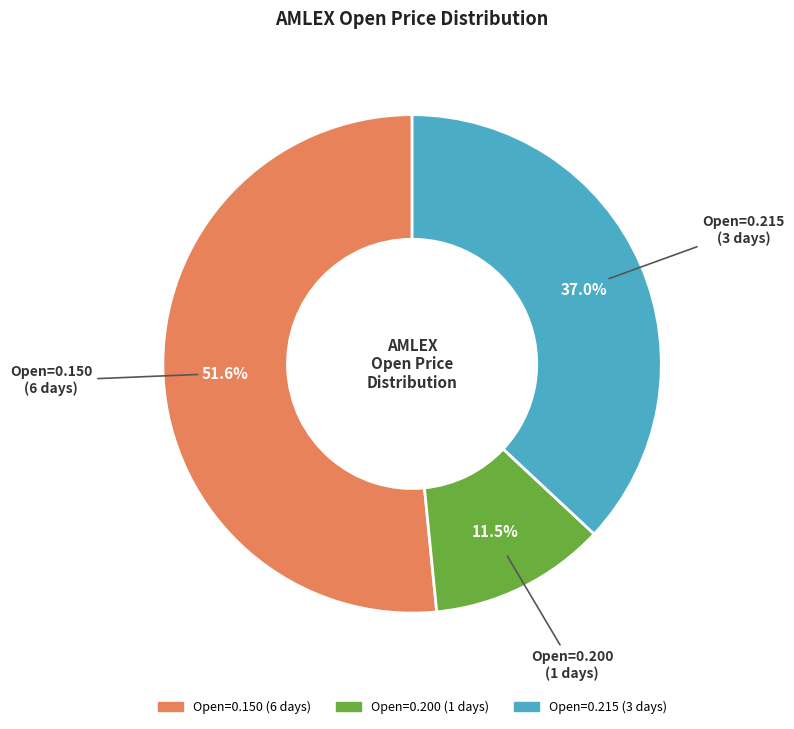

Approximately how many times larger is the value at Open=0.150 (6 days) compared to Open=0.200 (1 days)?

4.5